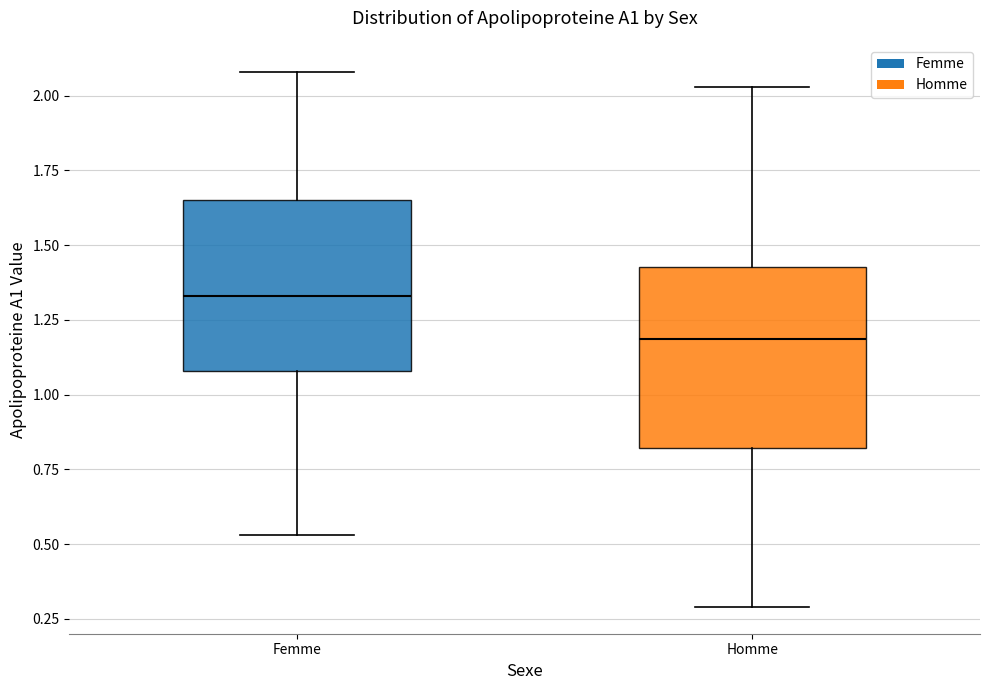

Where is the upper edge of the box for Femme on the y-axis? The values are not printed on the chart, so give them approximately, as read against the axis.

1.65